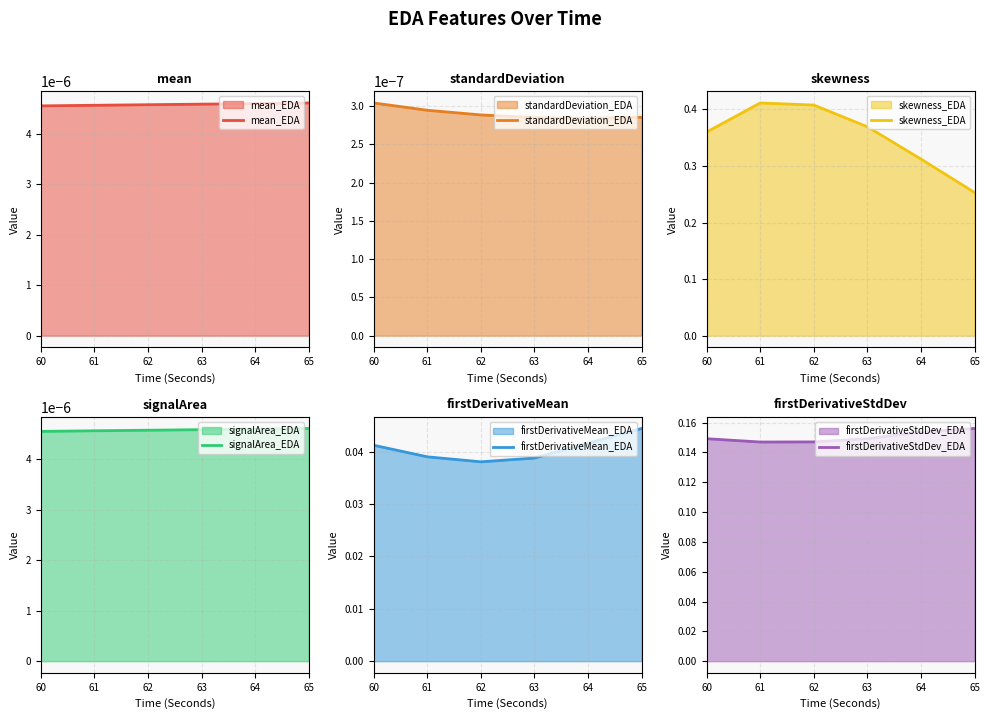

Between 60 and 63, which series saw the biggest shift?

skewness_EDA